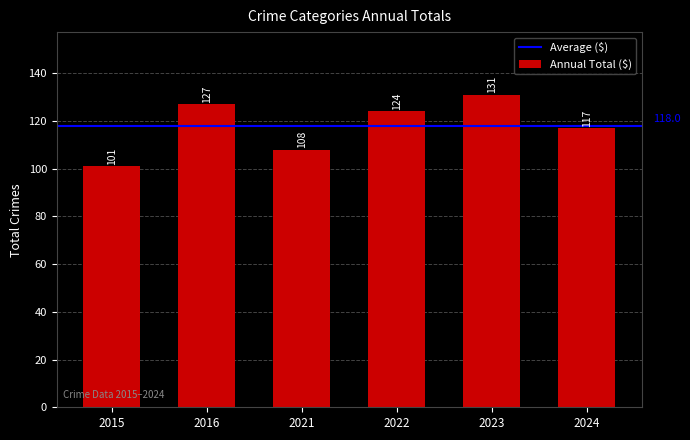

True or false: the data shows 28 at 2024.

False